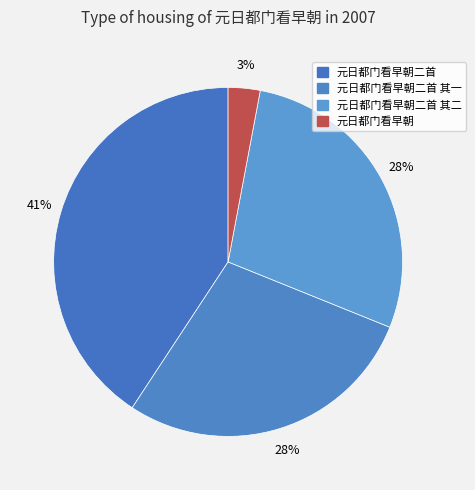

Between 元日都门看早朝 and 元日都门看早朝二首 其一, which is larger?

元日都门看早朝二首 其一